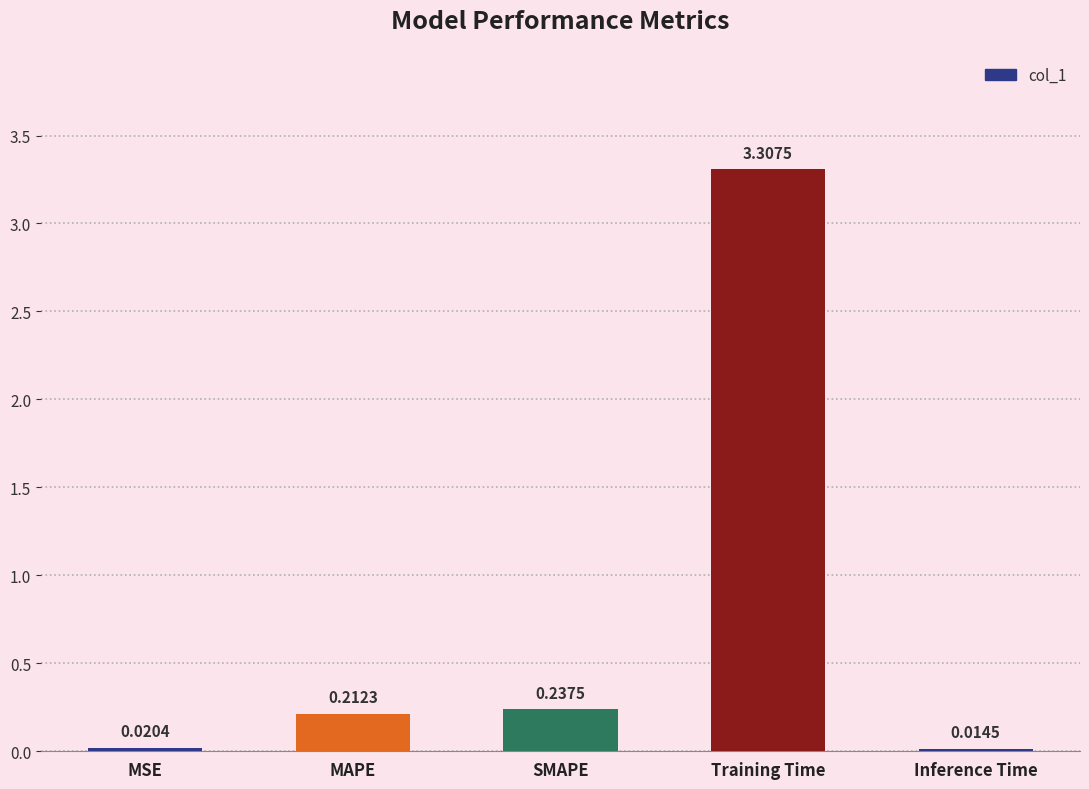

What position from the right is MSE?

5